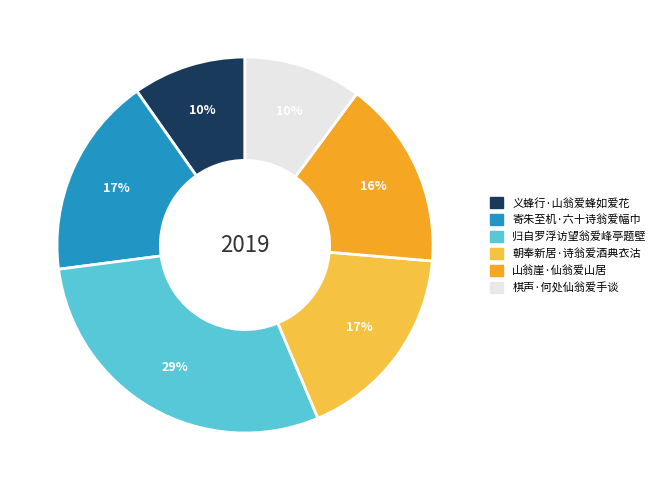

Which has a higher value, 朝奉新居·诗翁爱酒典衣沽 or 归自罗浮访望翁爱峰亭题壁?

归自罗浮访望翁爱峰亭题壁